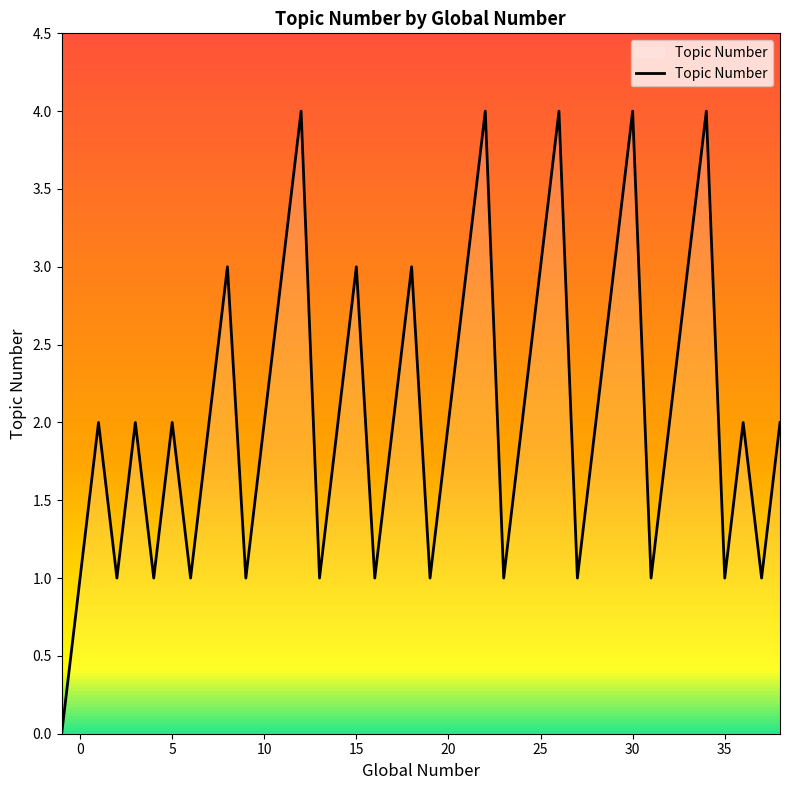

What is the greatest value displayed?

4